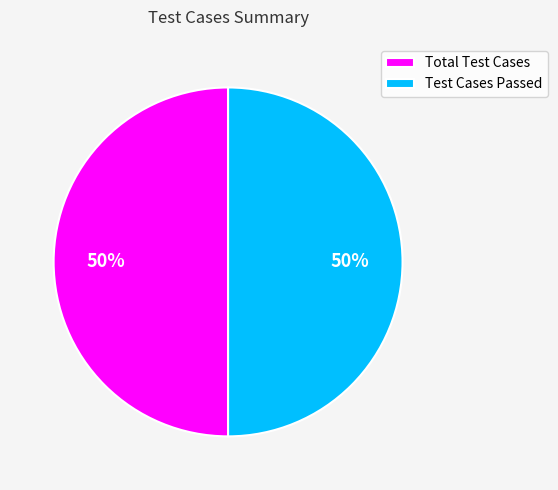

How many segments does this pie chart have?

2